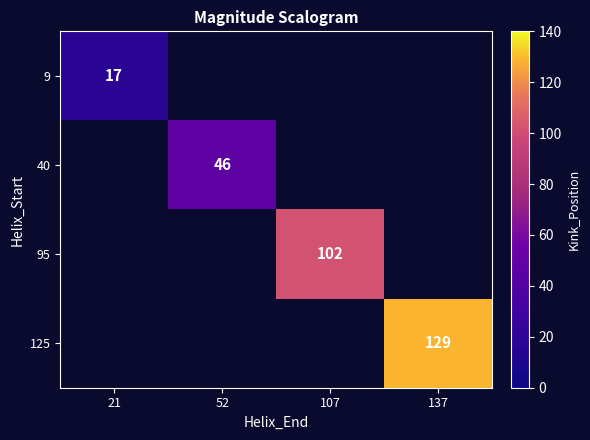

True or false: 40 has a value of 46 at 52.

True